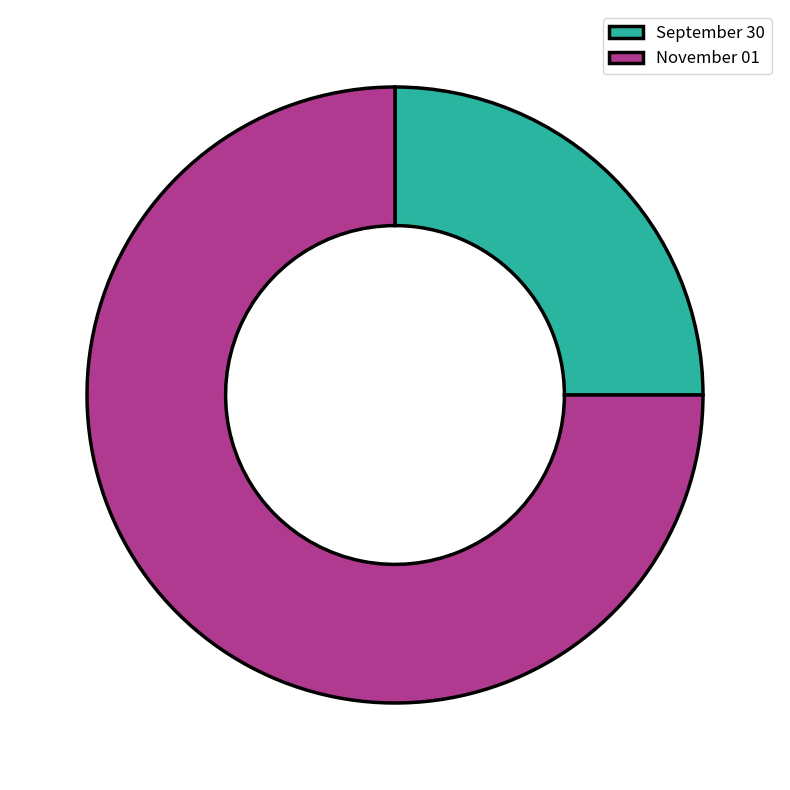

Which slice is the largest?

November 01